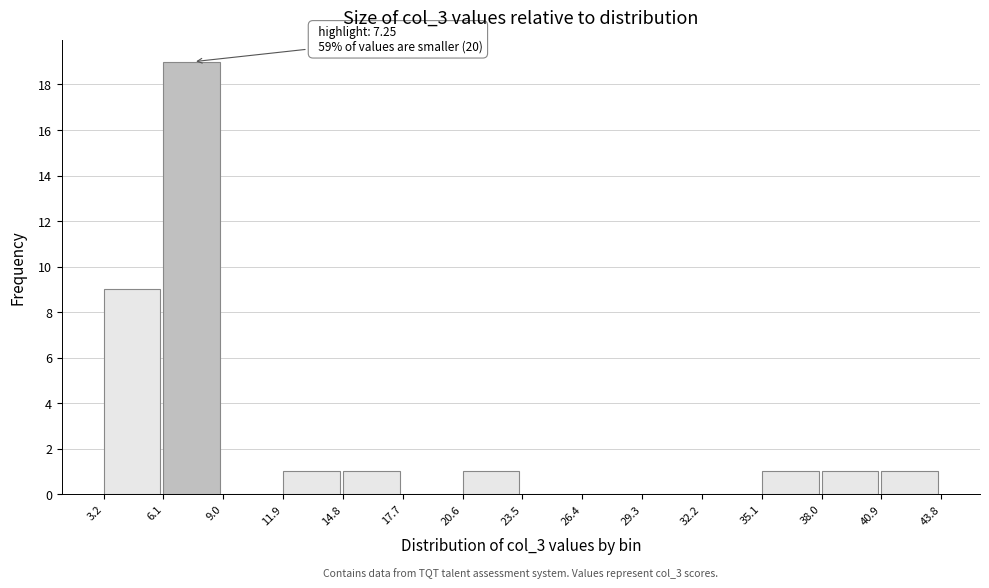

Over which range of the x-axis is the bar tallest?

6.1 to 9.0